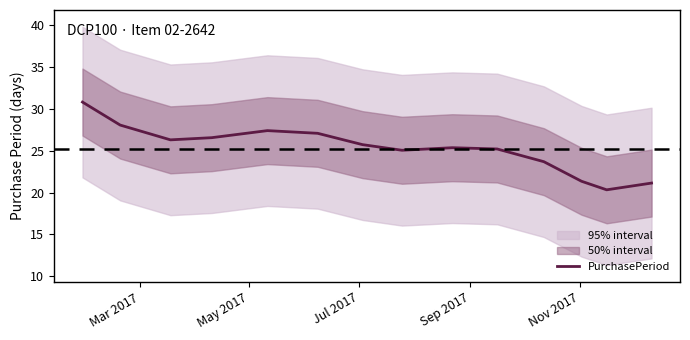

Reading left to right, list all the values displayed in this chart.

30.8	28.1	26.3	26.6	27.4	27.1	25.7	25.1	25.4	25.2	23.7	21.3	20.3	21.1